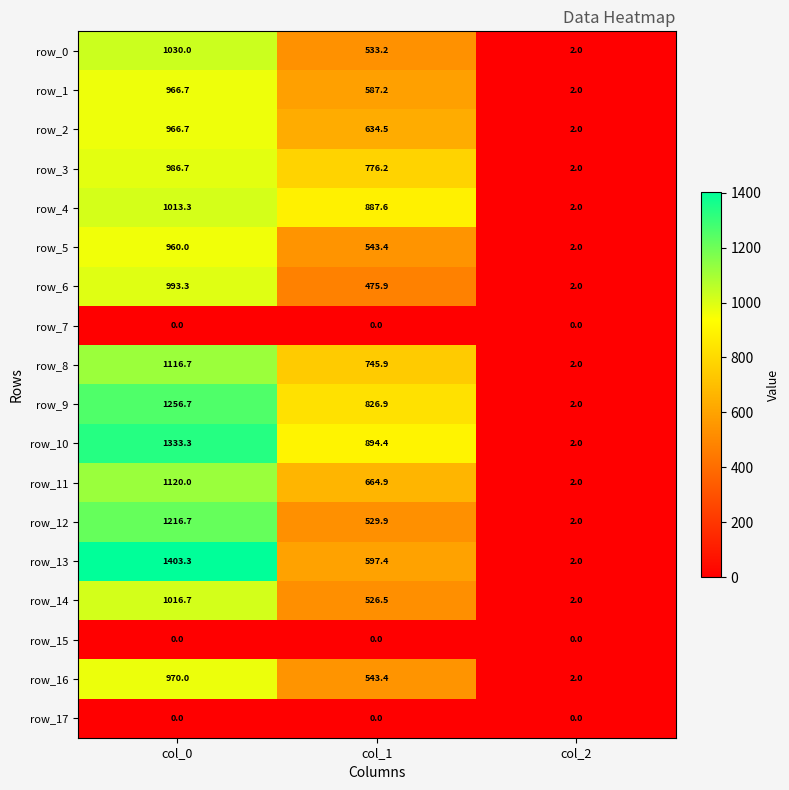

Reading left to right, list all the values displayed in this chart.

row_0: 1030.0	533.2	2.0
row_1: 966.7	587.2	2.0
row_2: 966.7	634.5	2.0
row_3: 986.7	776.2	2.0
row_4: 1013.3	887.6	2.0
row_5: 960.0	543.4	2.0
row_6: 993.3	475.9	2.0
row_7: 0.0	0.0	0.0
row_8: 1116.7	745.9	2.0
row_9: 1256.7	826.9	2.0
row_10: 1333.3	894.4	2.0
row_11: 1120.0	664.9	2.0
row_12: 1216.7	529.9	2.0
row_13: 1403.3	597.4	2.0
row_14: 1016.7	526.5	2.0
row_15: 0.0	0.0	0.0
row_16: 970.0	543.4	2.0
row_17: 0.0	0.0	0.0